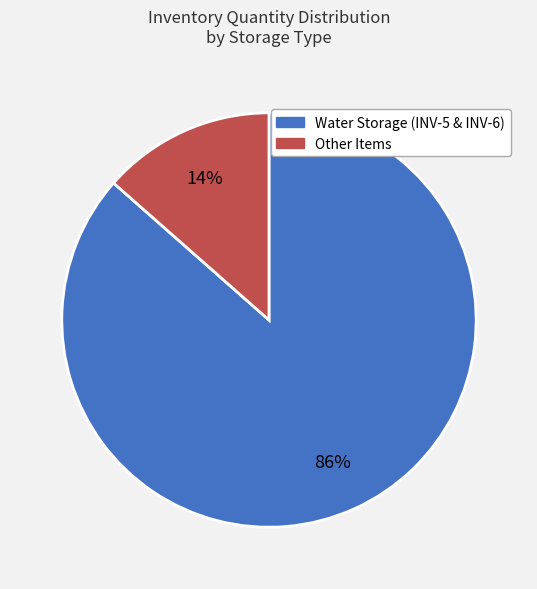

To the nearest percent, what is the average slice percentage?

50%